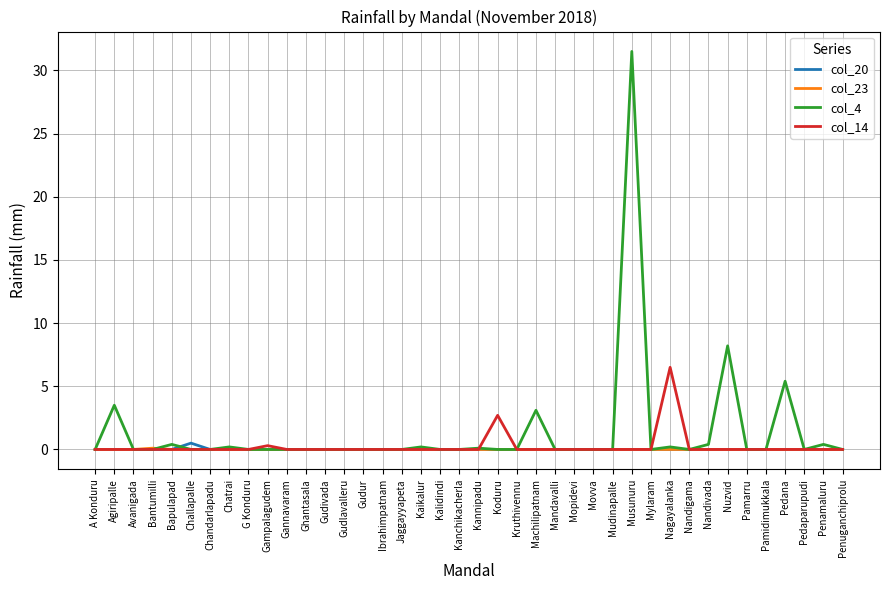

Does the chart display data point markers on the line(s)?

No